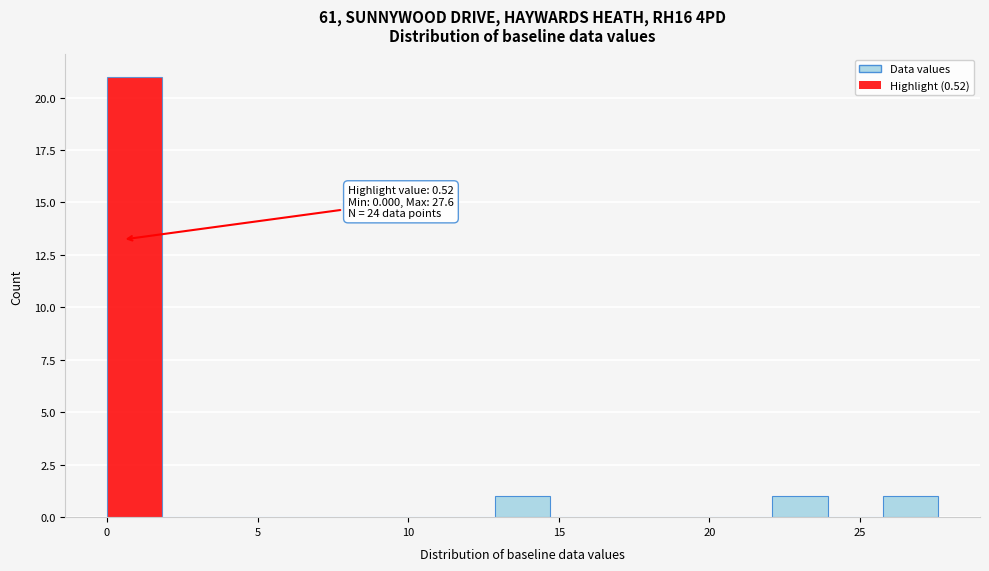

Around what value on the x-axis is the tallest bar? Give the approximate position of its centre, as read against the axis.

1.0